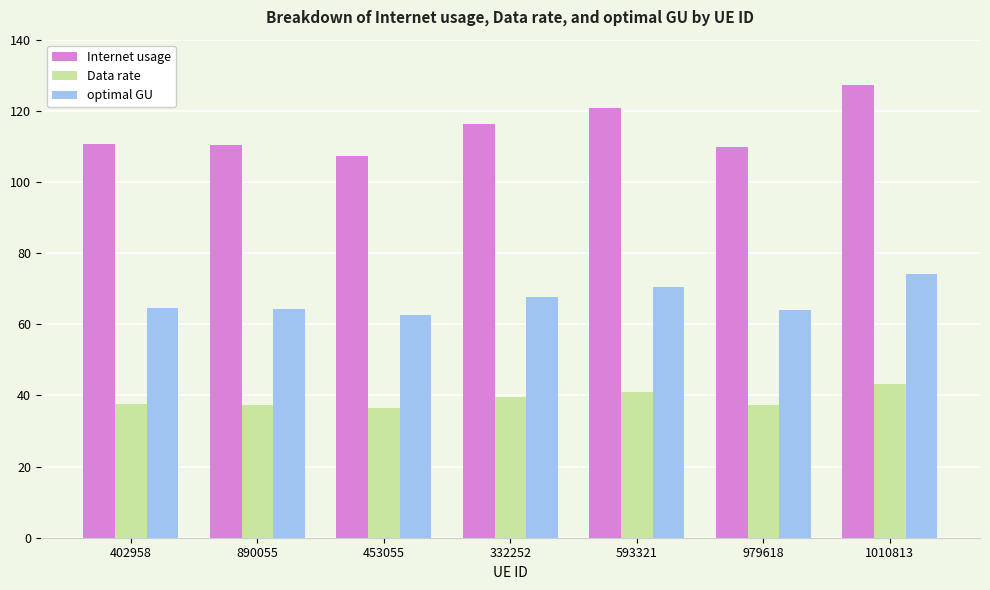

How many groups of bars are there?

7